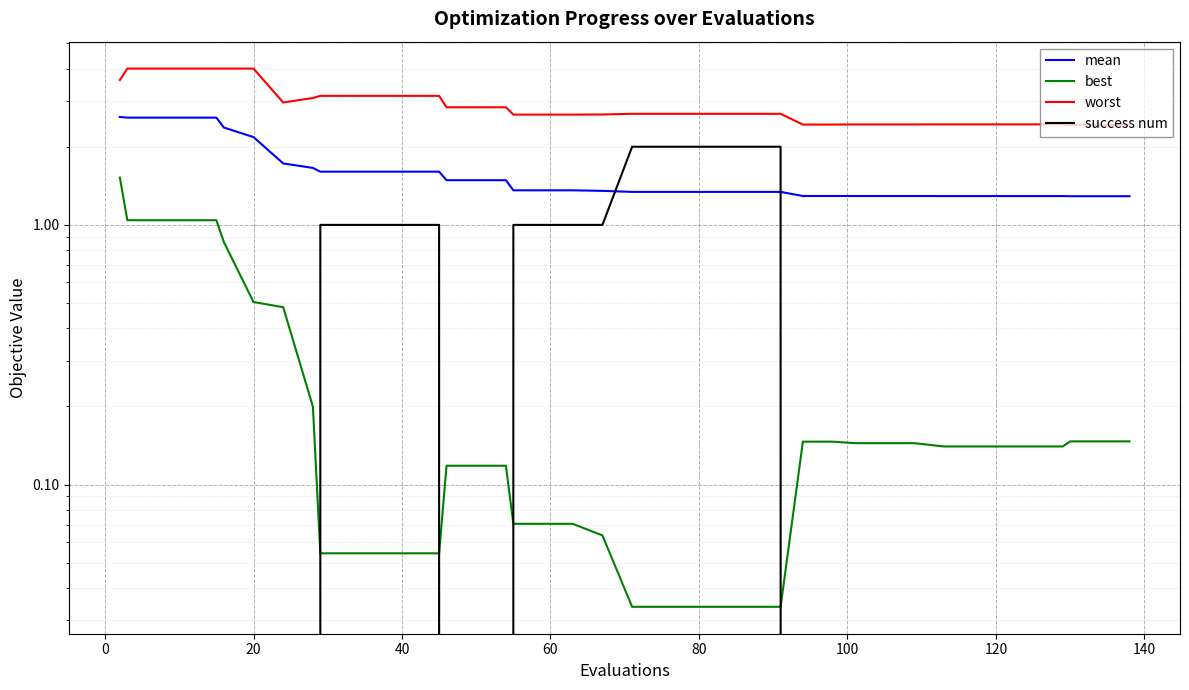

What are all the series names shown in the legend?

mean, best, worst, success num